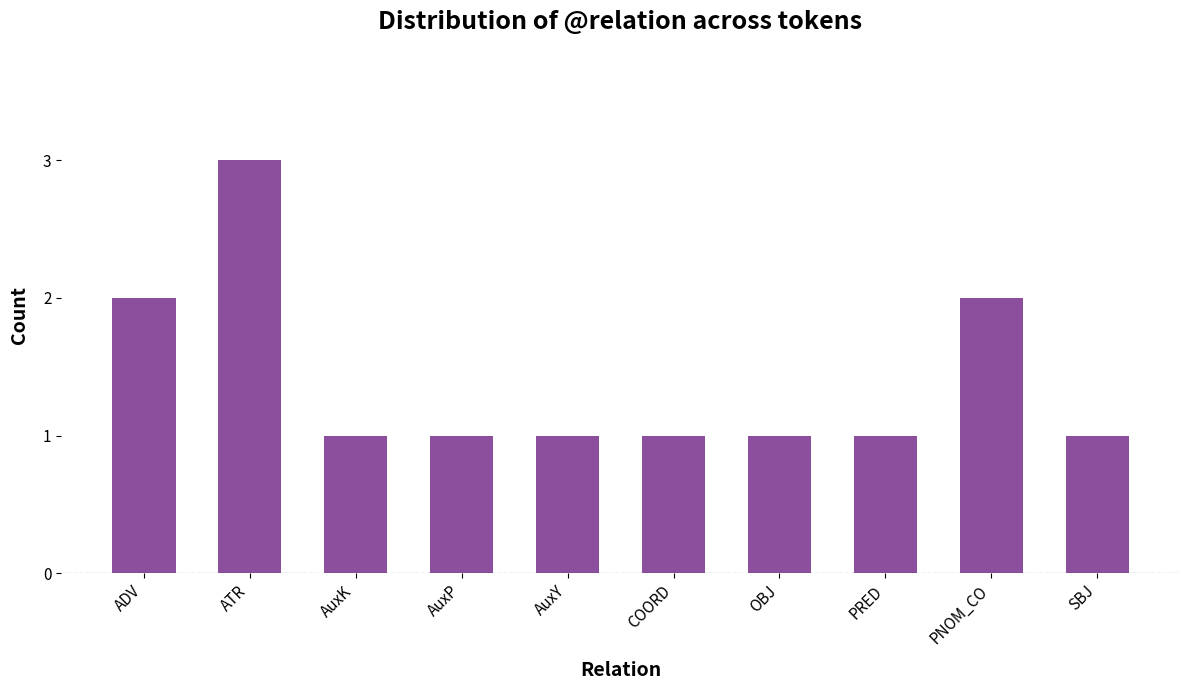

Approximately how many times larger is the value at AuxY compared to ADV?

0.5